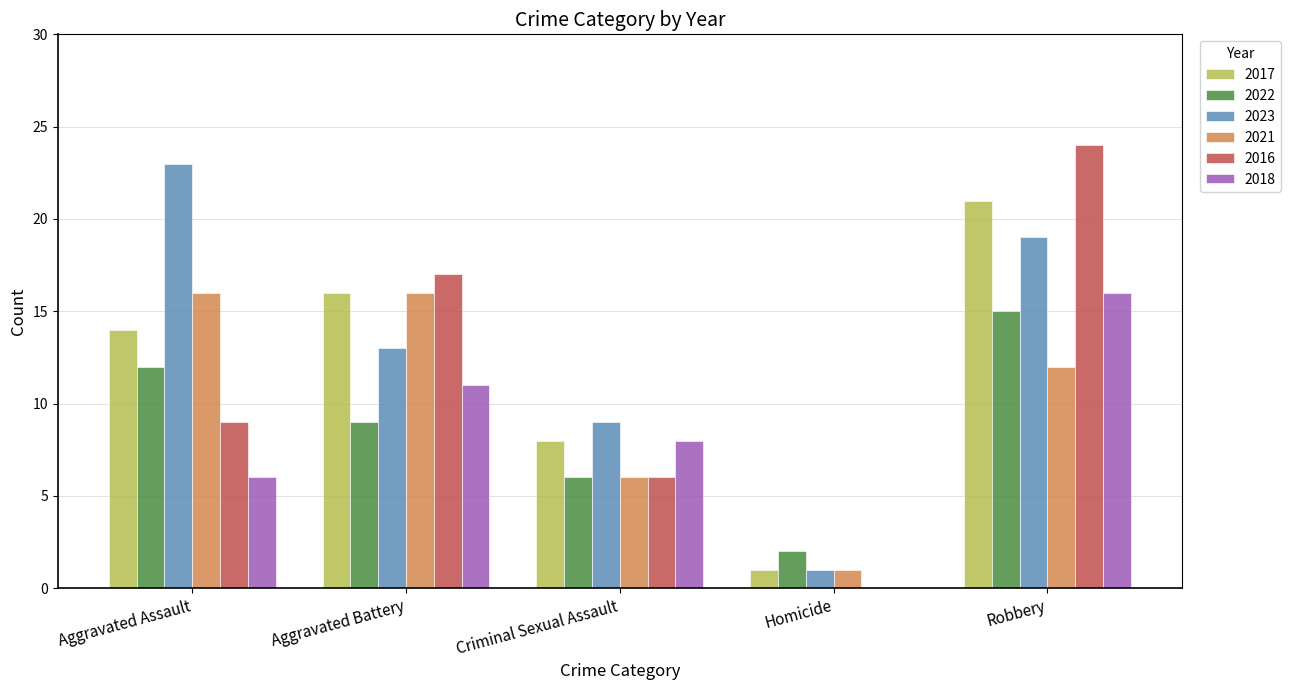

The 2023 series shows 23 at Aggravated Assault. True or false?

True